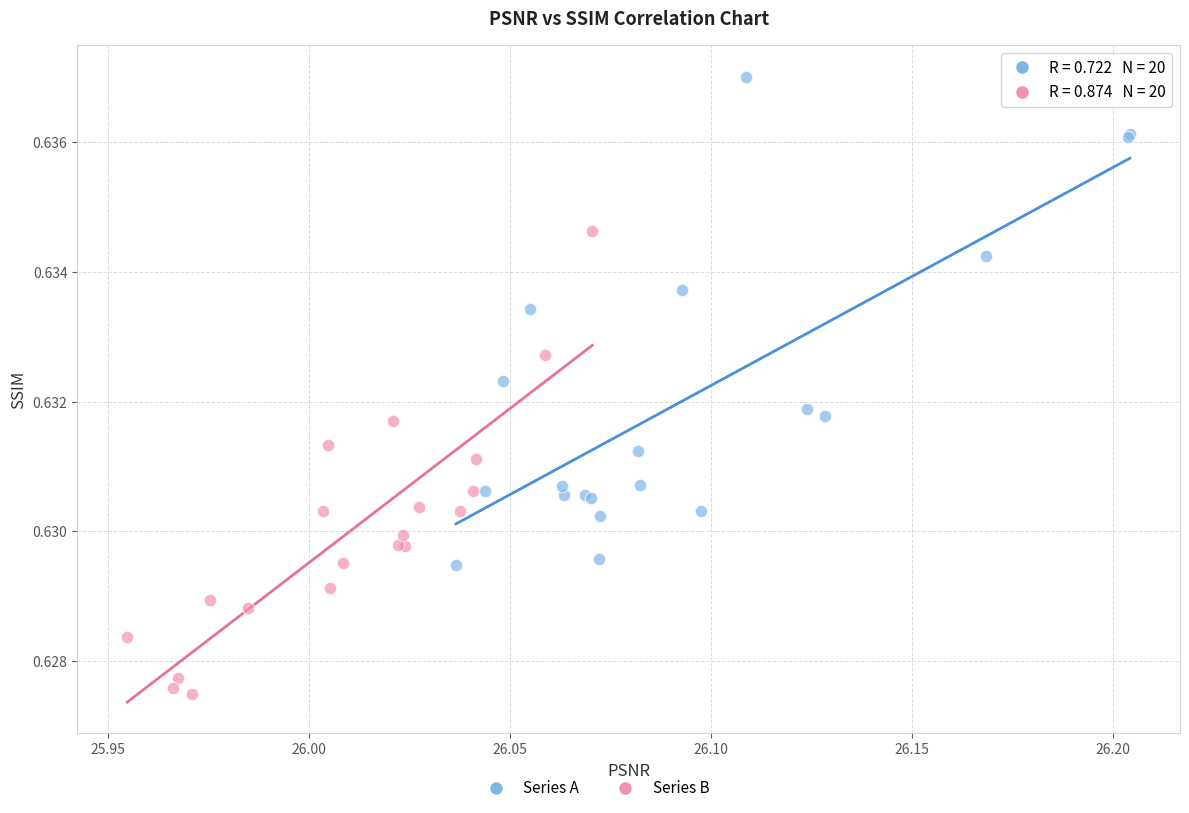

Which series reaches the minimum Y coordinate?

Series B